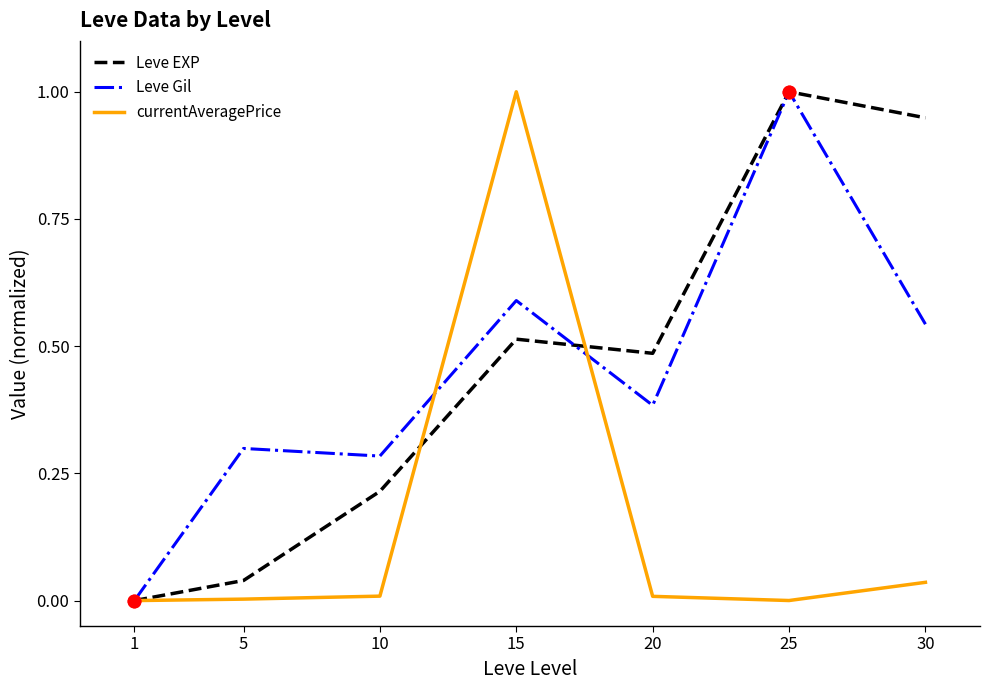

True or false: Leve Gil and Leve EXP intersect in this chart.

True